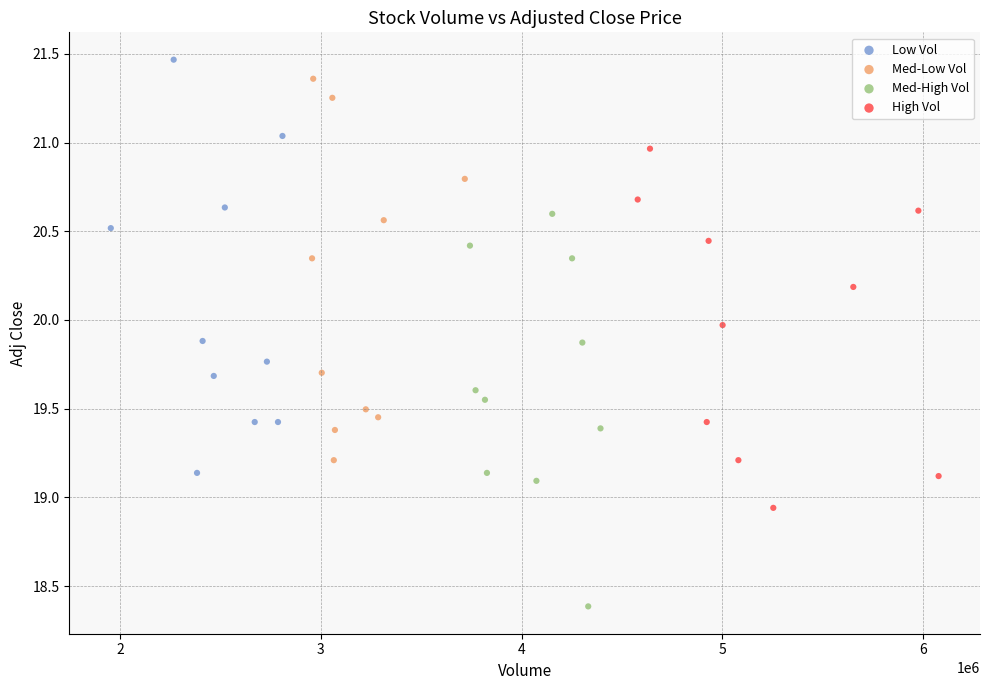

Which series contains the lowest Y value?

Med-High Vol